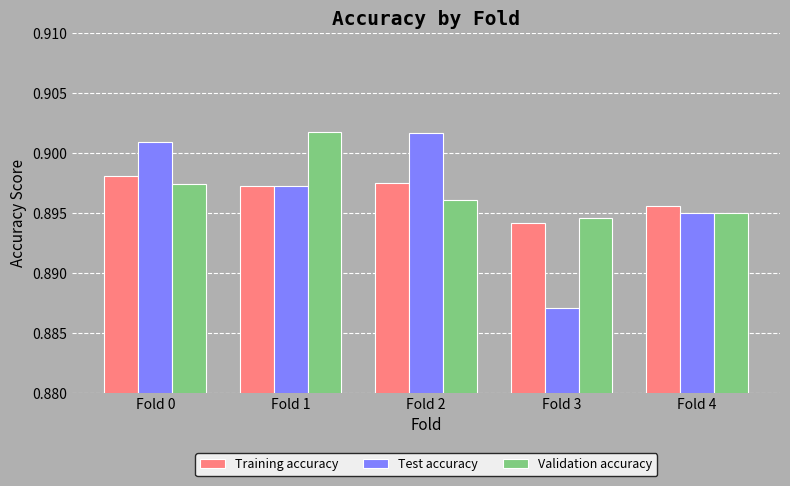

What is the sum of all Validation accuracy values?

4.5